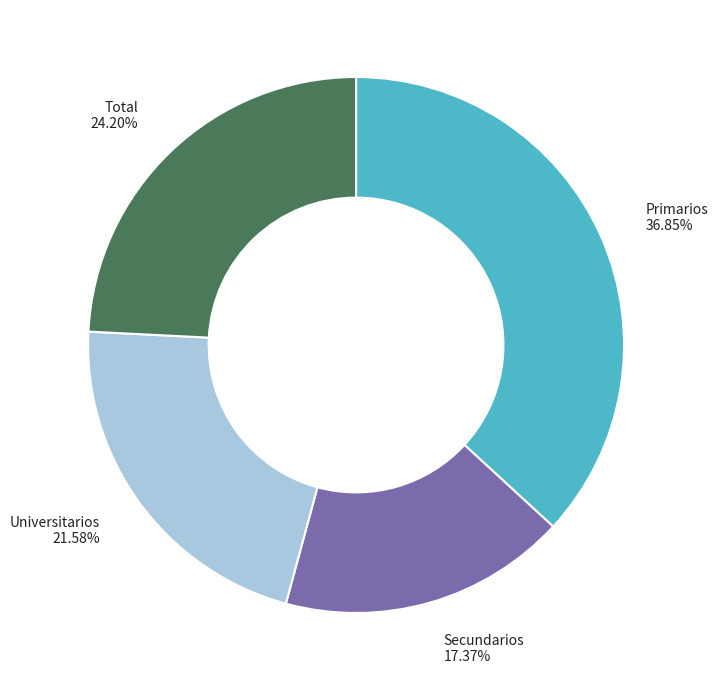

Is there any slice that represents more than half of the pie?

No